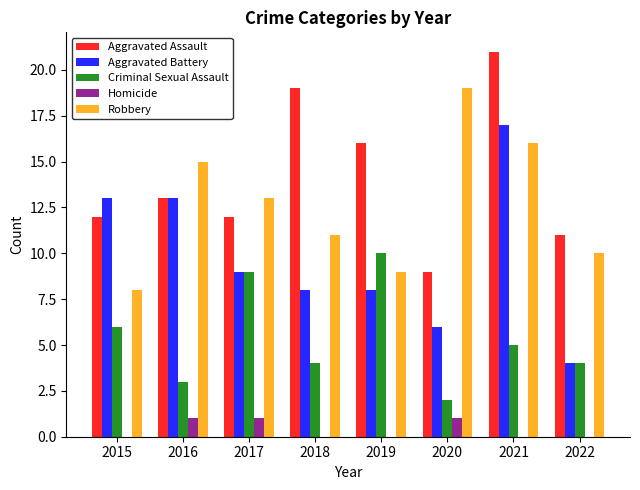

How many groups of bars are there?

8